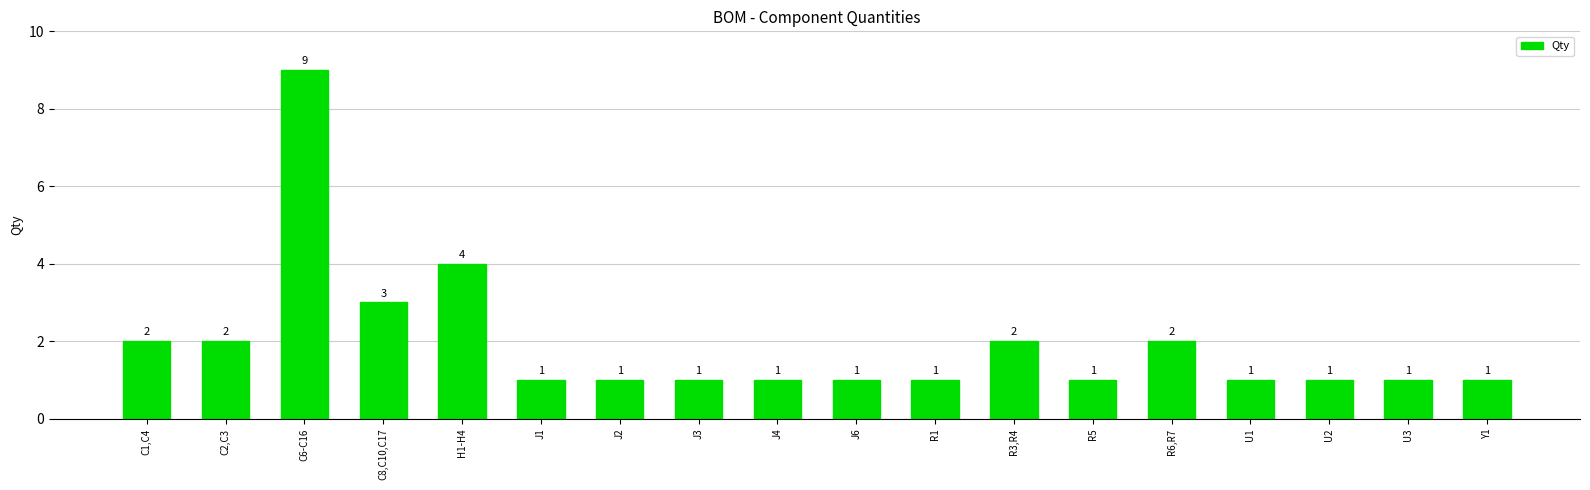

Approximately how many times larger is the value at C8,C10,C17 compared to U3?

3.0